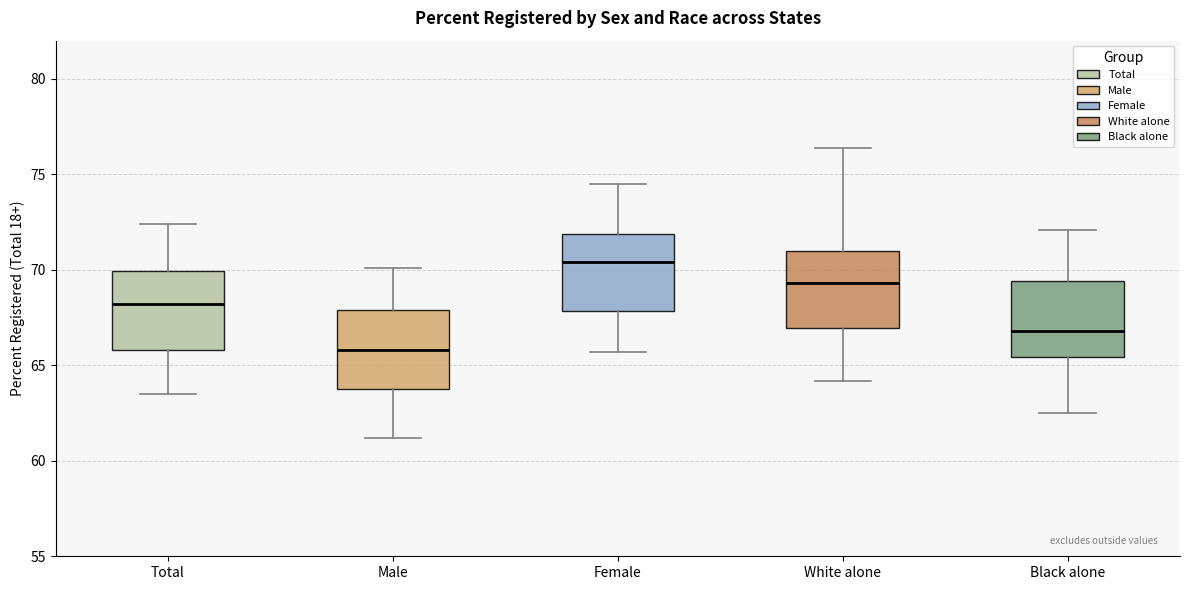

Where is the lower edge of the box for White alone on the y-axis? The values are not printed on the chart, so give them approximately, as read against the axis.

67.0